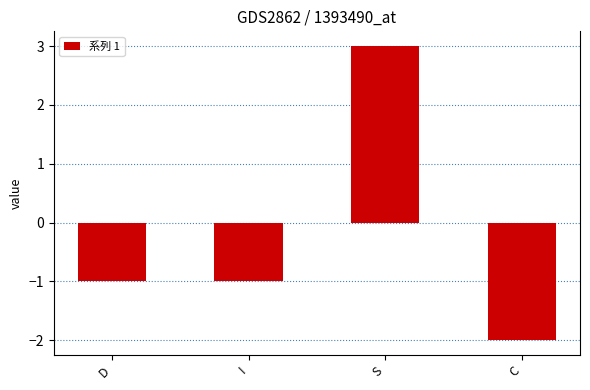

Where does the data first go above -1?

S